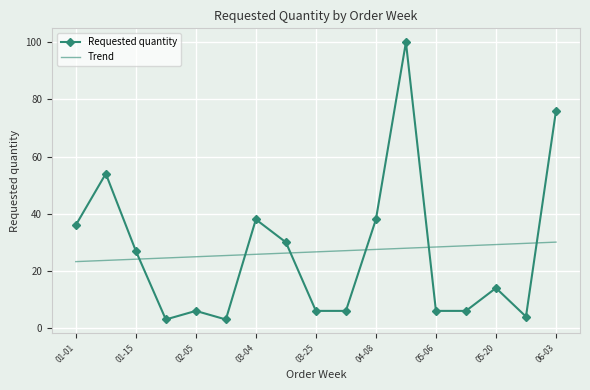

List the series in order of their peak value, lowest first.

Trend, Requested quantity